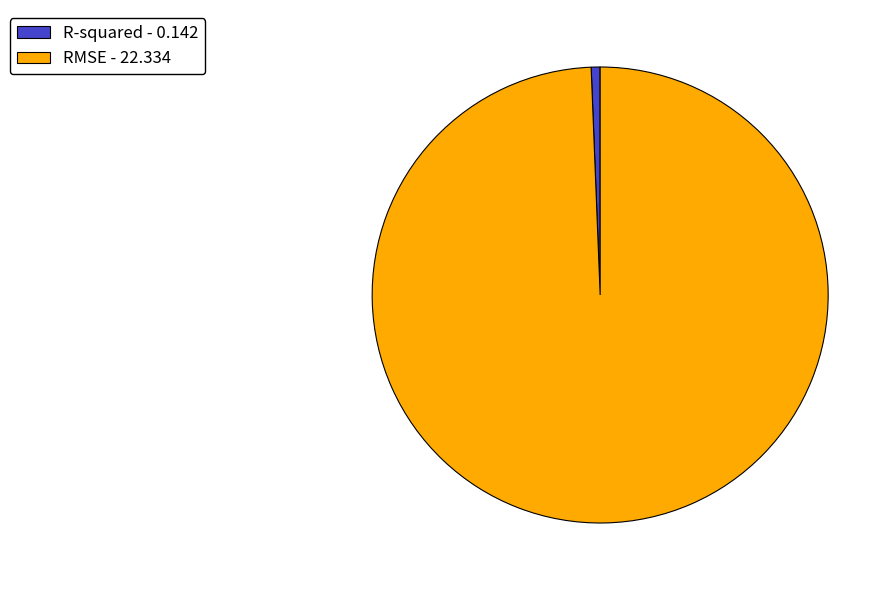

Combined, do R-squared - 0.142 and RMSE - 22.334 account for over 50%?

Yes